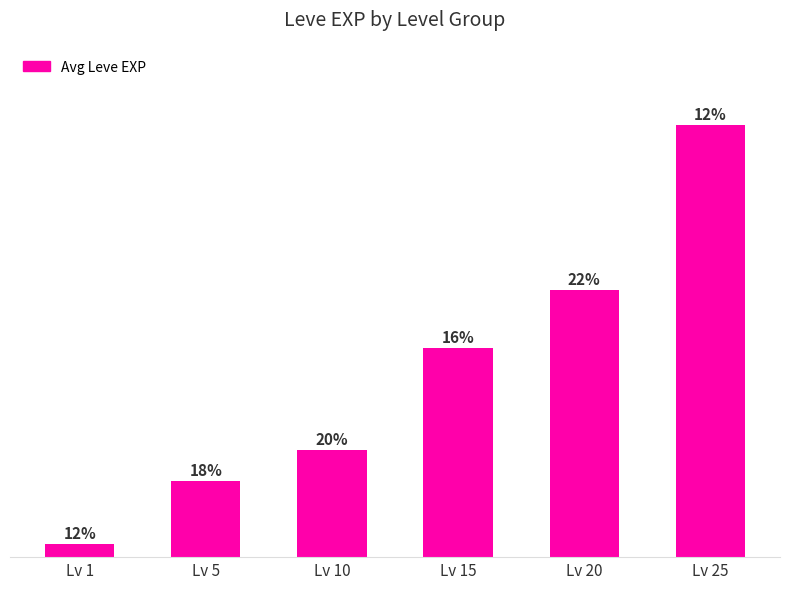

Where is the data nearest to the value 15334?

Lv 15